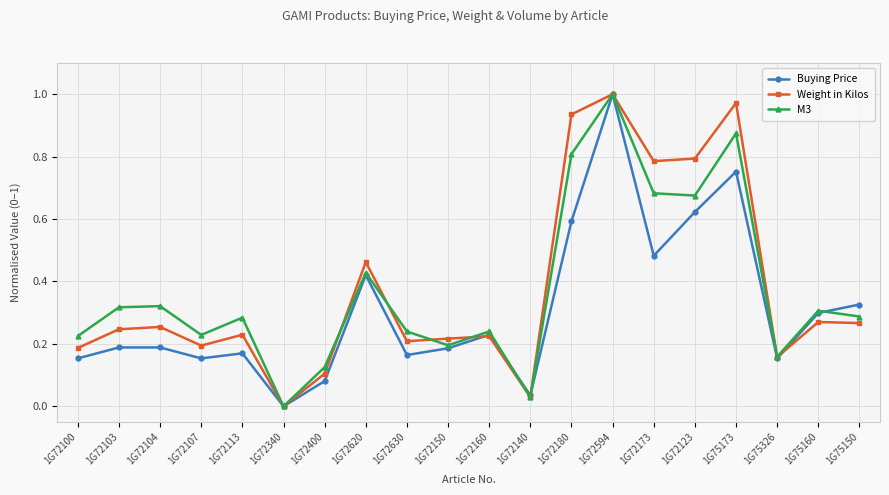

At which category is the sum across all series the highest?

1G72594